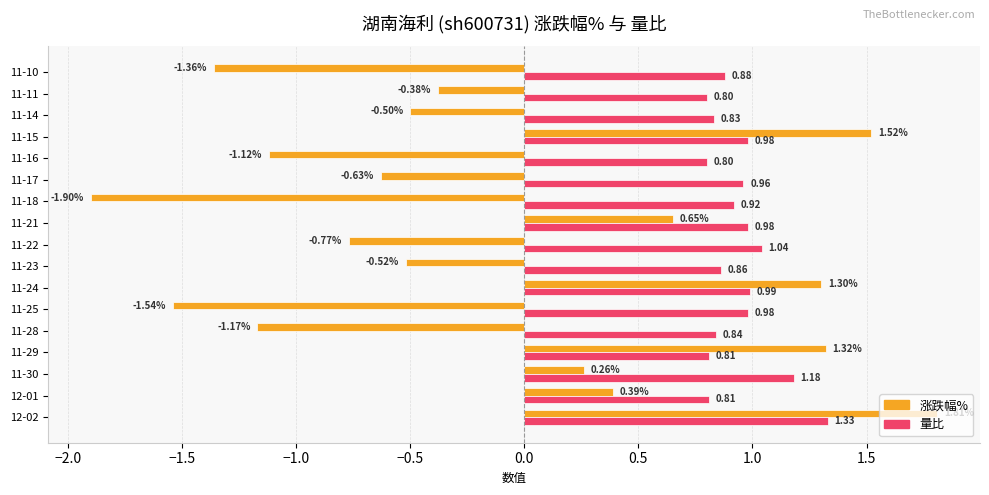

Rank the series at 11-17 from lowest to highest value.

涨跌幅%, 量比